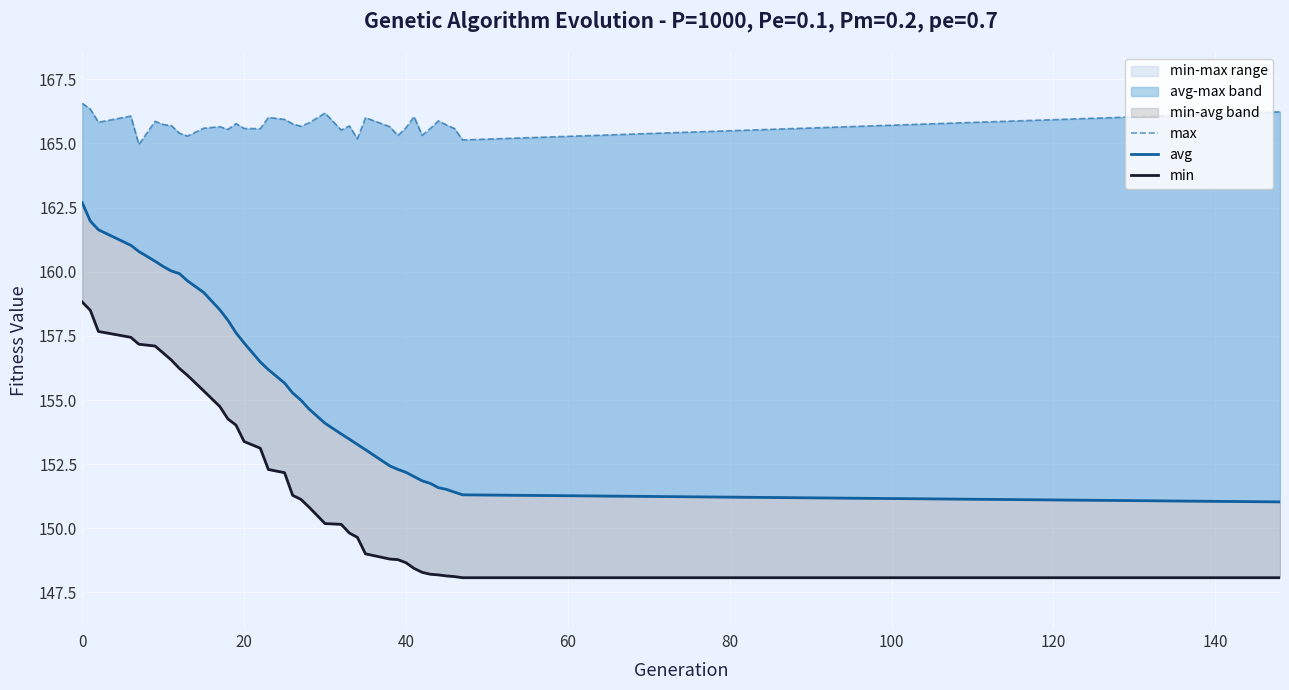

True or false: avg and max cross at least once.

False